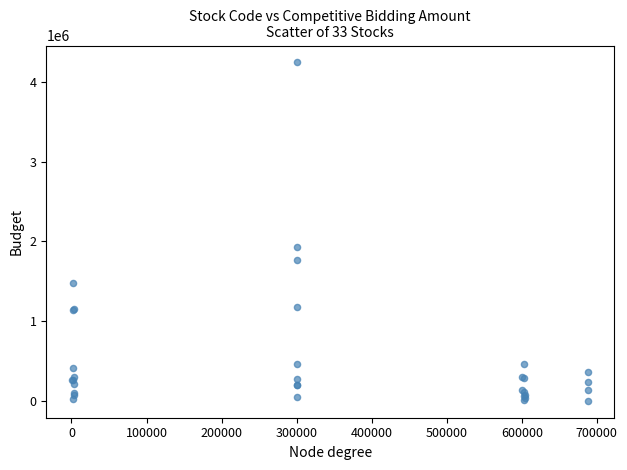

What Y value in the scatter plot is closest to 2121334?

1925970